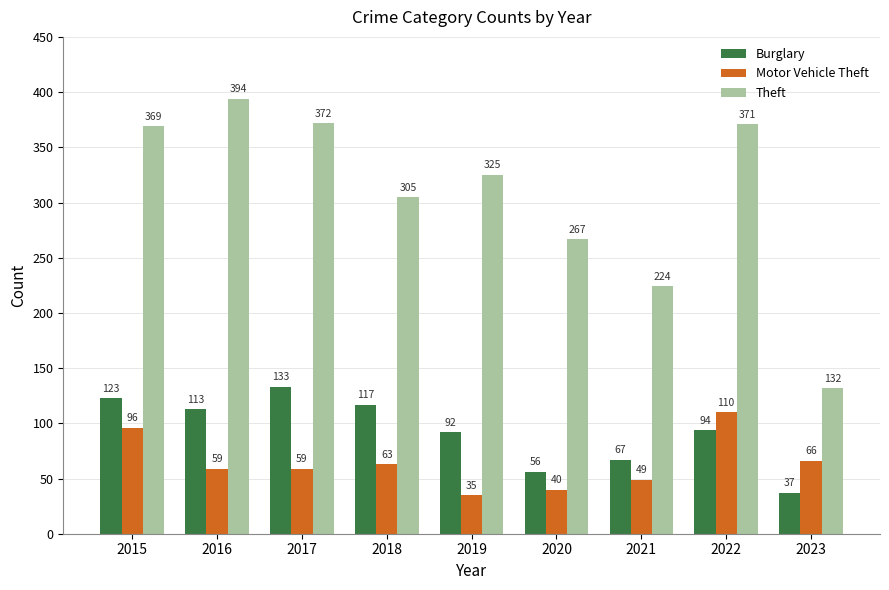

Count the number of data series in this chart.

3